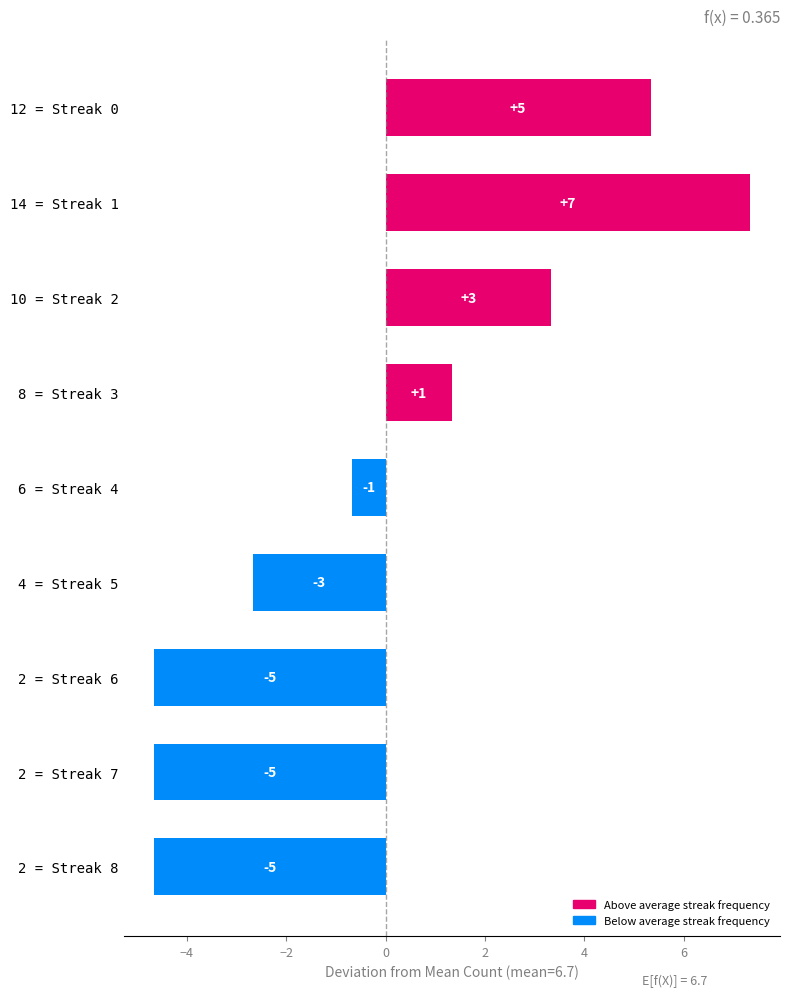

Does the chart contain any negative values?

Yes